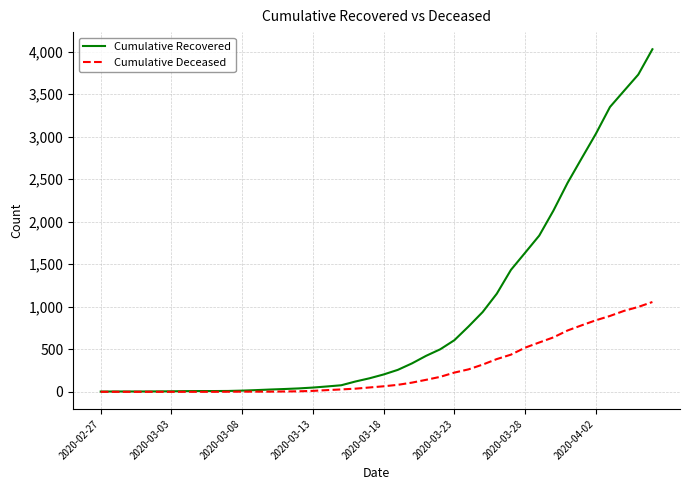

What is the highest value of the Cumulative Recovered series?

4028